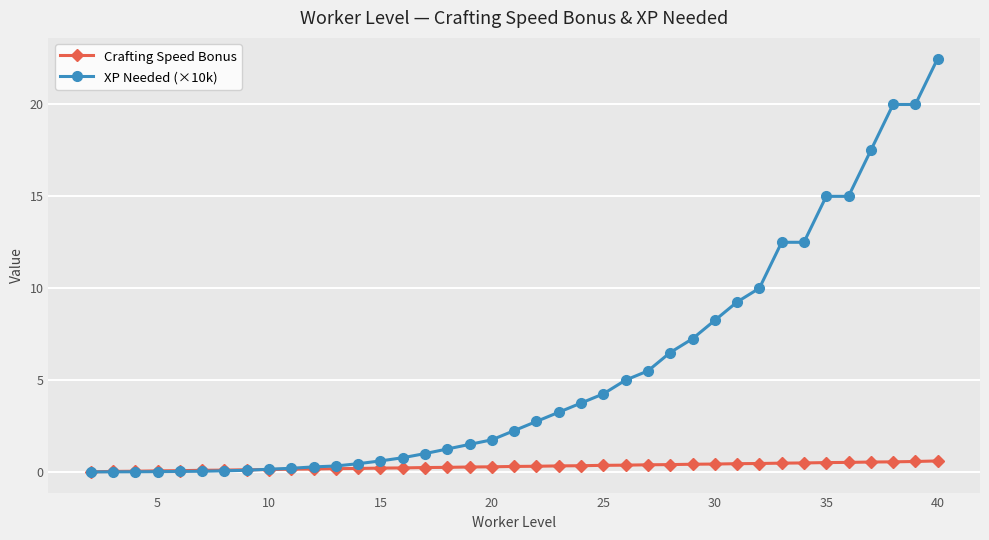

Which series has the largest range (max minus min)?

XP Needed (×10k)